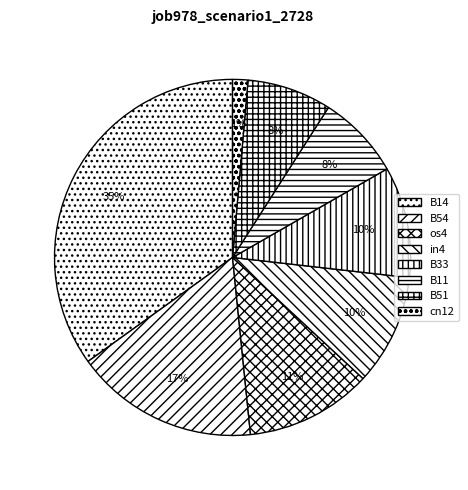

Does any single category account for the majority?

No